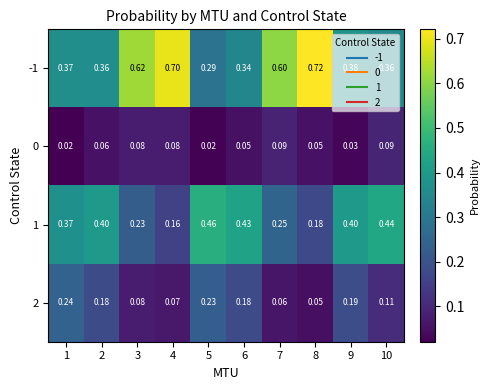

Is the value of -1 at 6 greater than the value of 0 at 3?

Yes